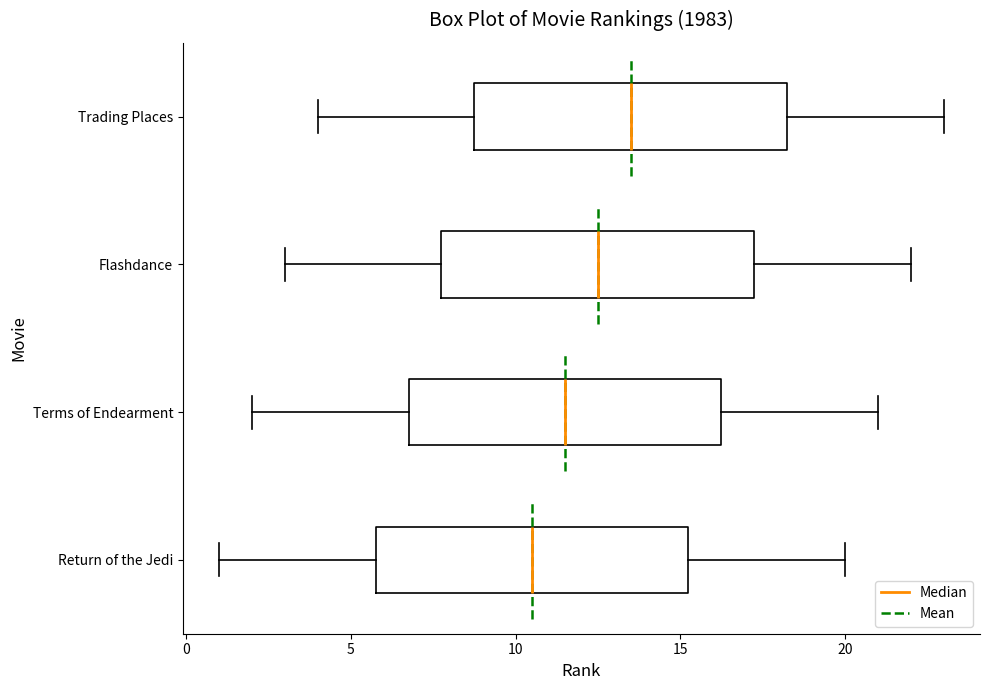

Where does the right whisker of the box for Flashdance end on the x-axis? The values are not printed on the chart, so give them approximately, as read against the axis.

22.0